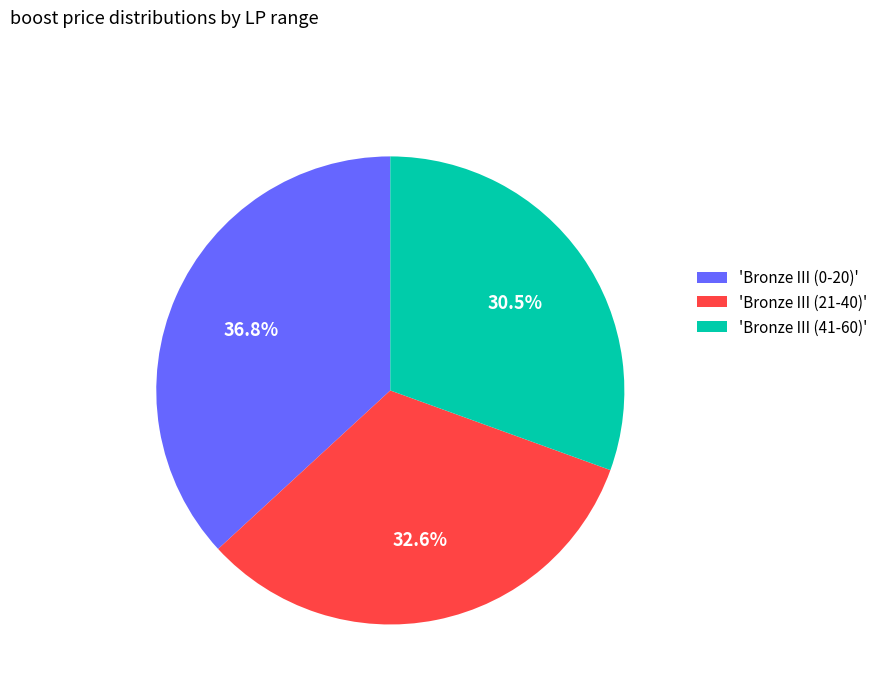

Combined, what portion of the pie is 'Bronze III (21-40)' and 'Bronze III (41-60)'?

63.2%